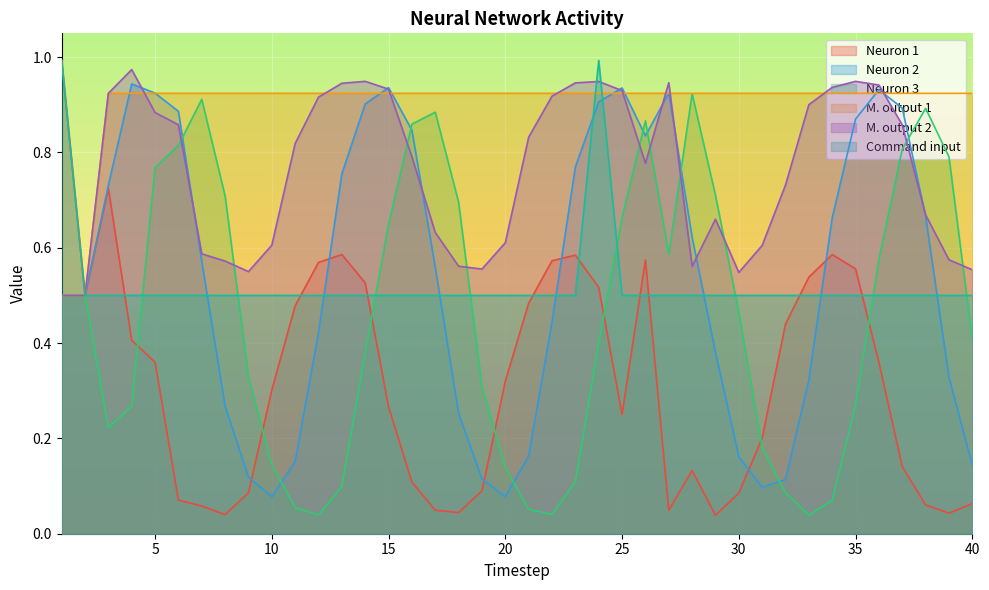

At which category is the sum across all series the highest?

24